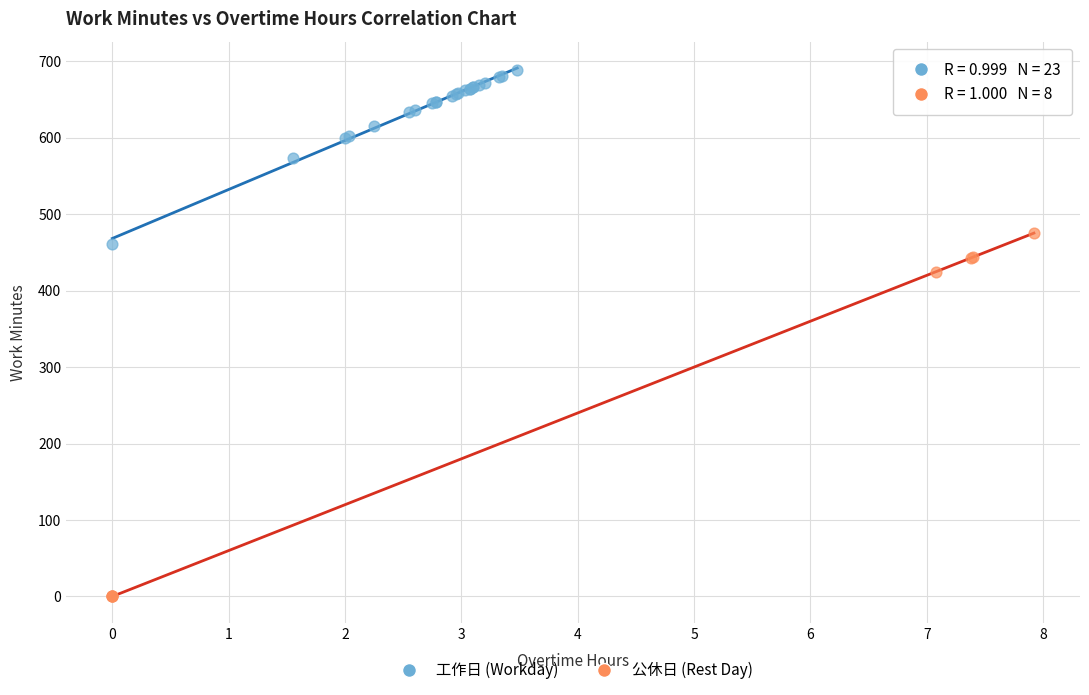

Which series reaches the maximum Y coordinate?

工作日 (Workday)